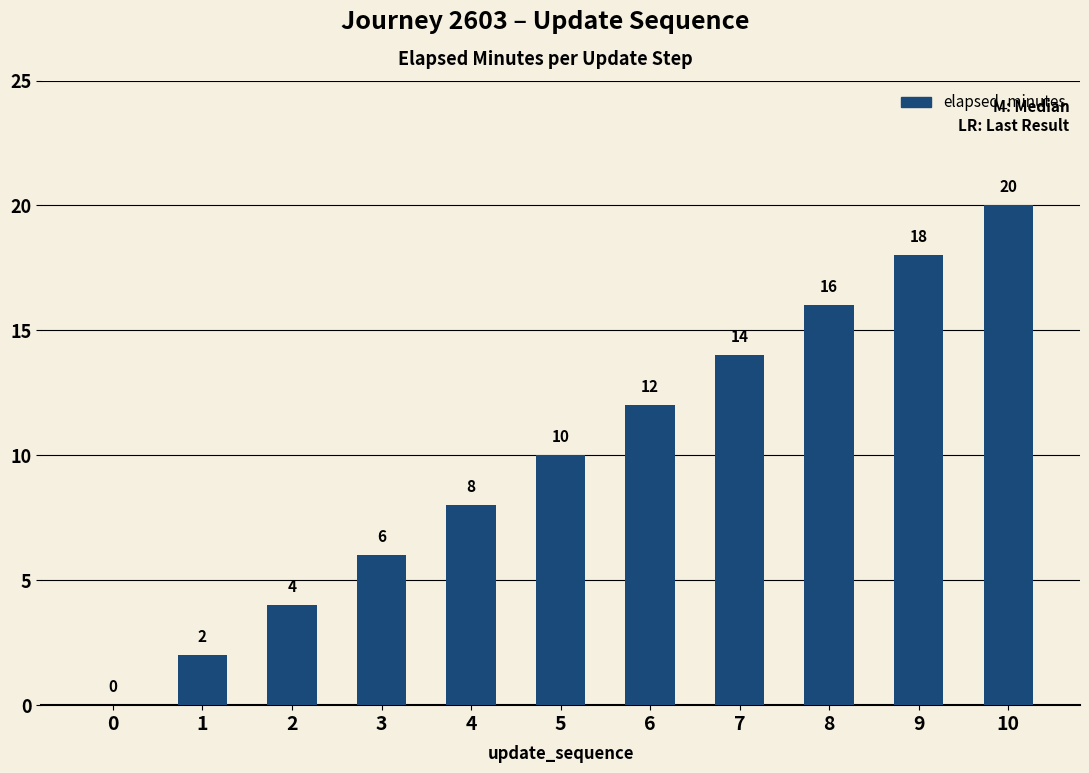

At which category does the chart reach its peak across all series?

10